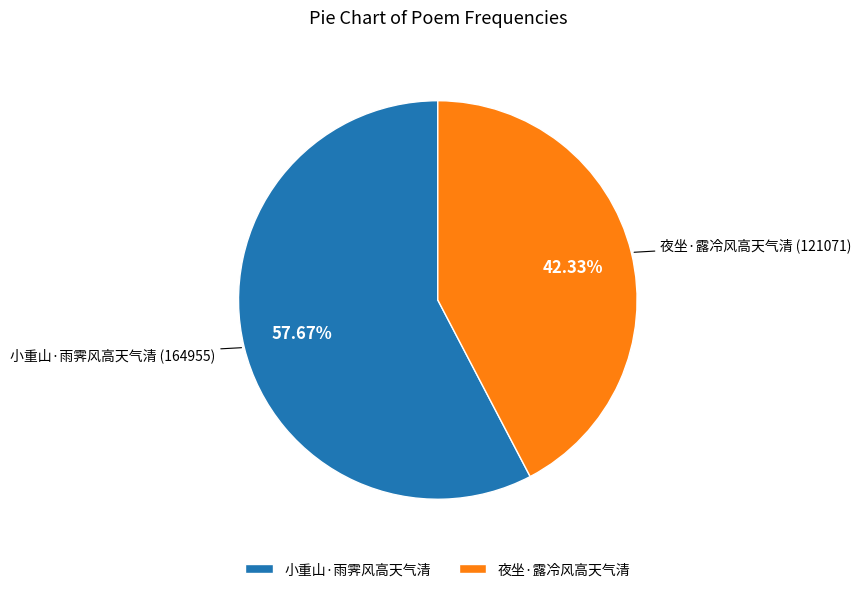

Approximately how many times larger is the value at 小重山·雨霁风高天气清 compared to 夜坐·露冷风高天气清?

1.4